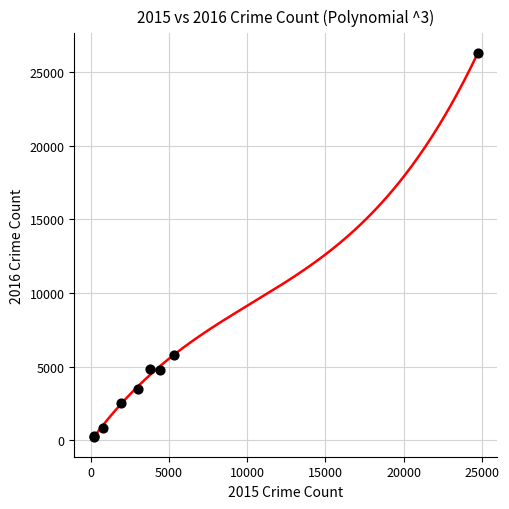

What Y value in the scatter plot is closest to 13276?

5822